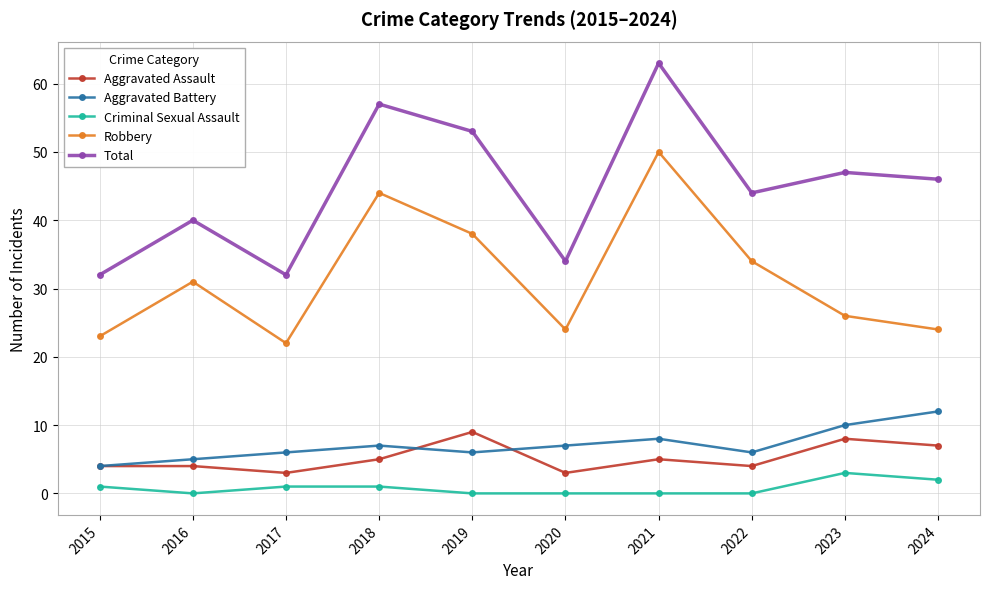

In Total, how many points are higher than both neighbors (excluding endpoints)?

4